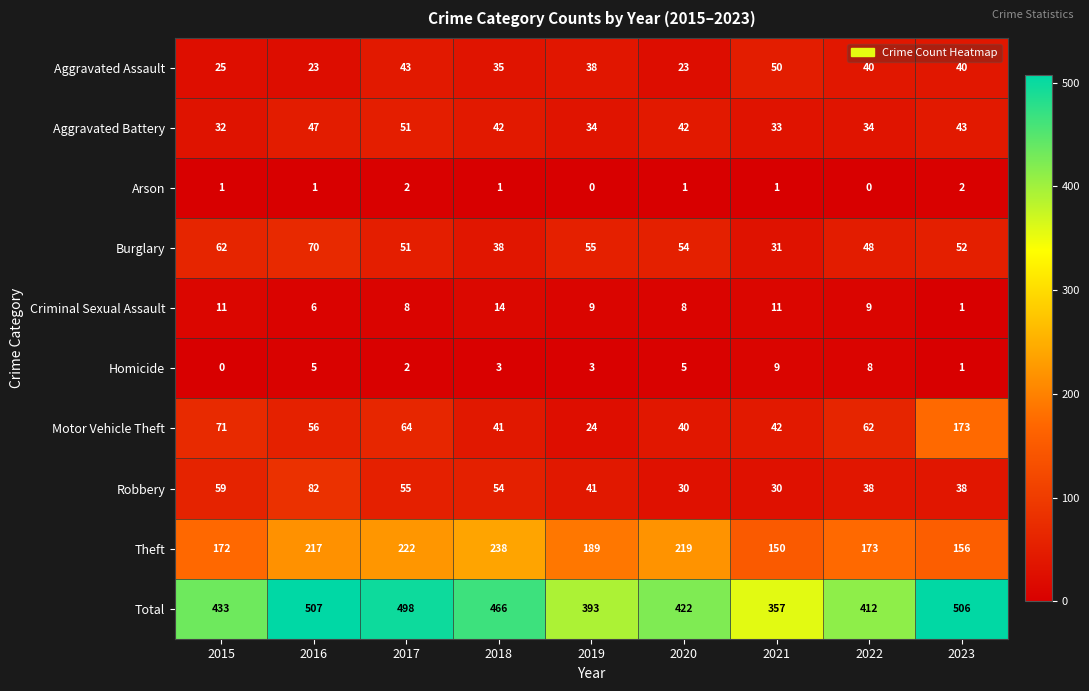

What is the difference between the maximum and minimum values in the Criminal Sexual Assault series?

13